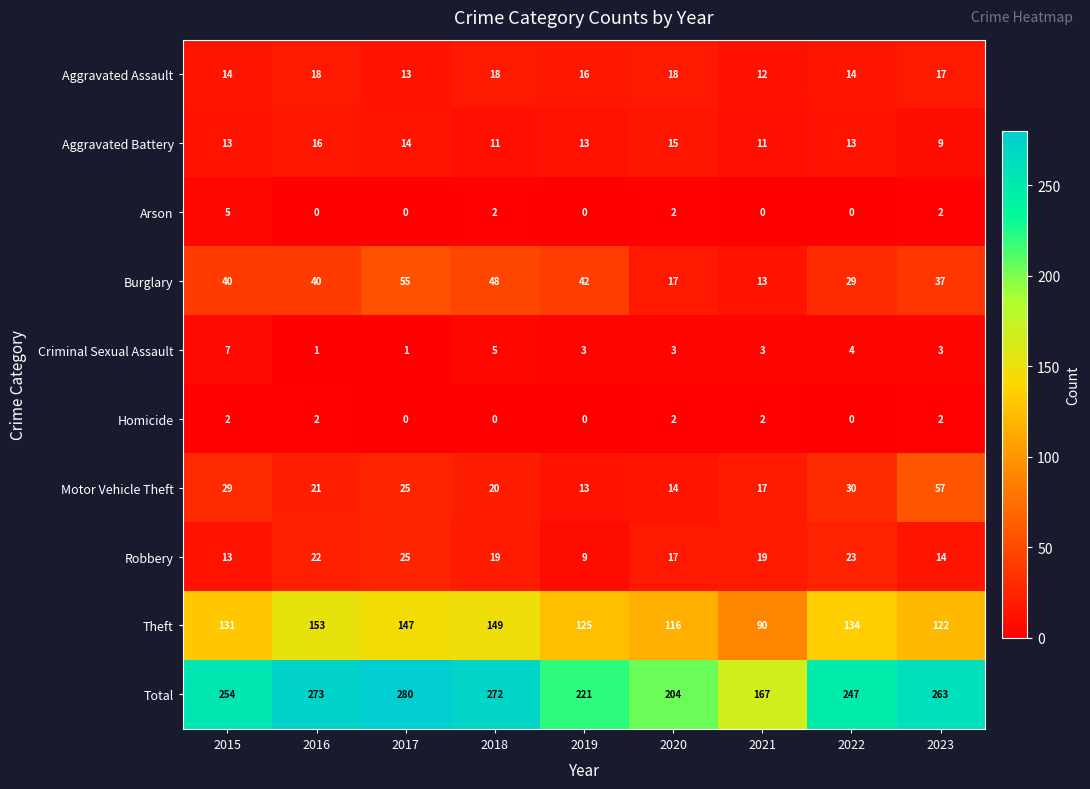

At how many categories does at least one series exceed 55?

9